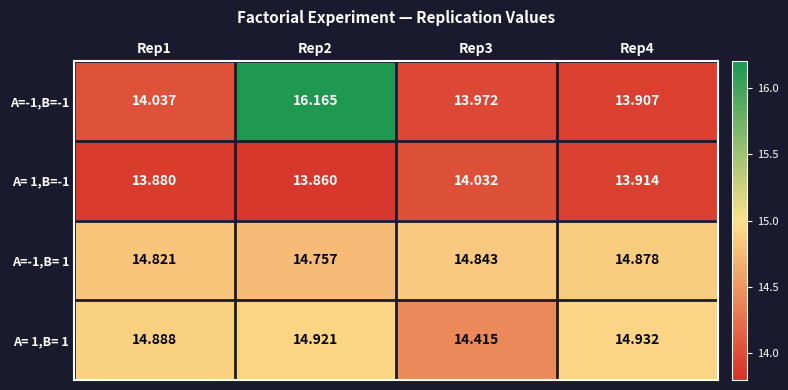

Is the value of A=-1,B=-1 at Rep4 greater than the value of A= 1,B=-1 at Rep3?

No